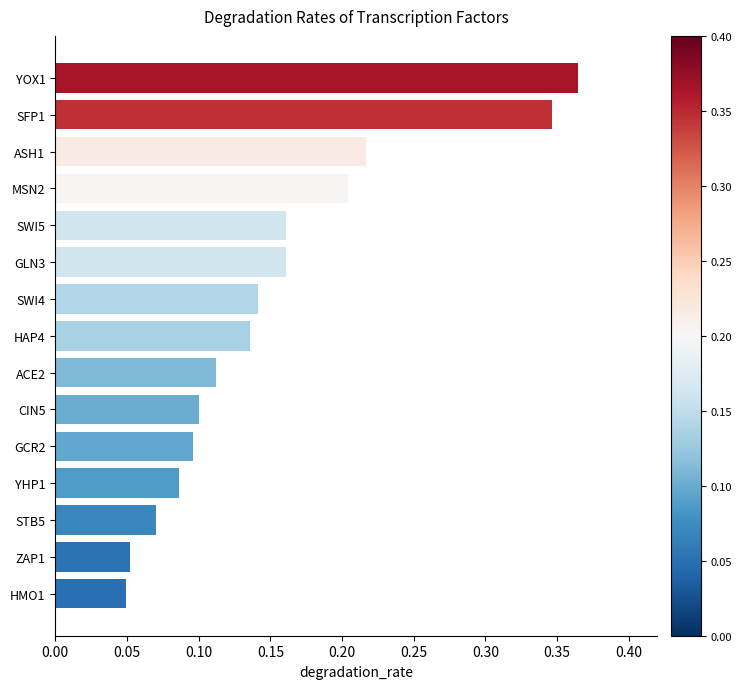

What is the sum of all values?

2.3